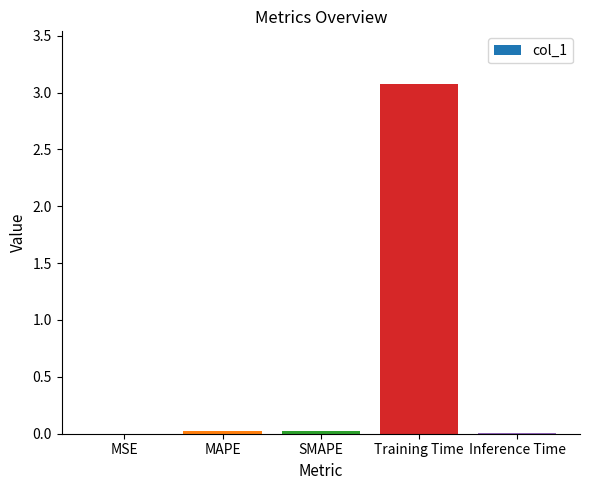

Which has a higher value, Training Time or Inference Time?

Training Time